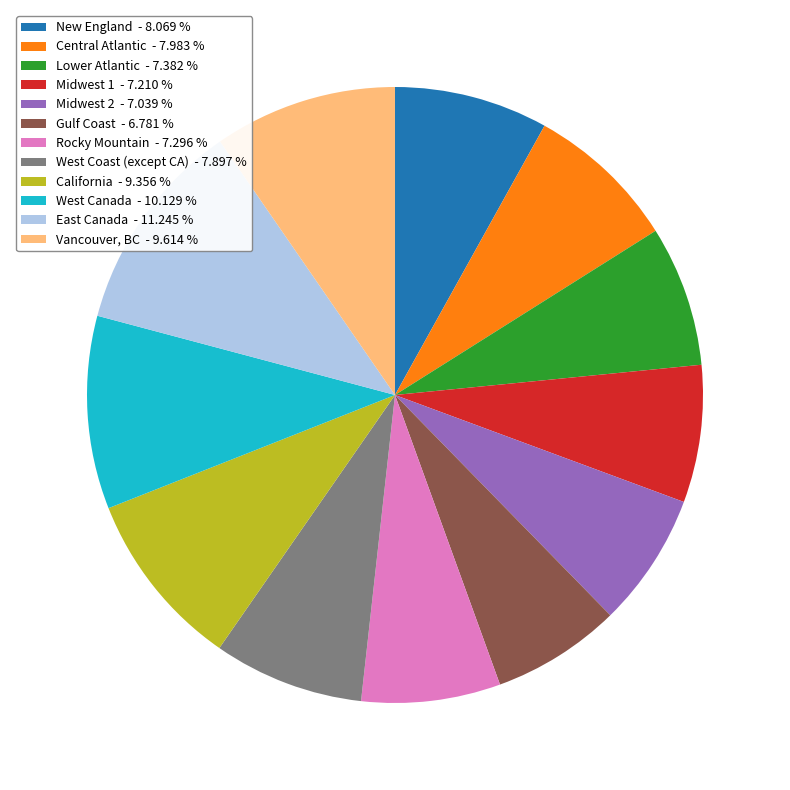

Does West Coast (except CA) represent more than half of the total?

No